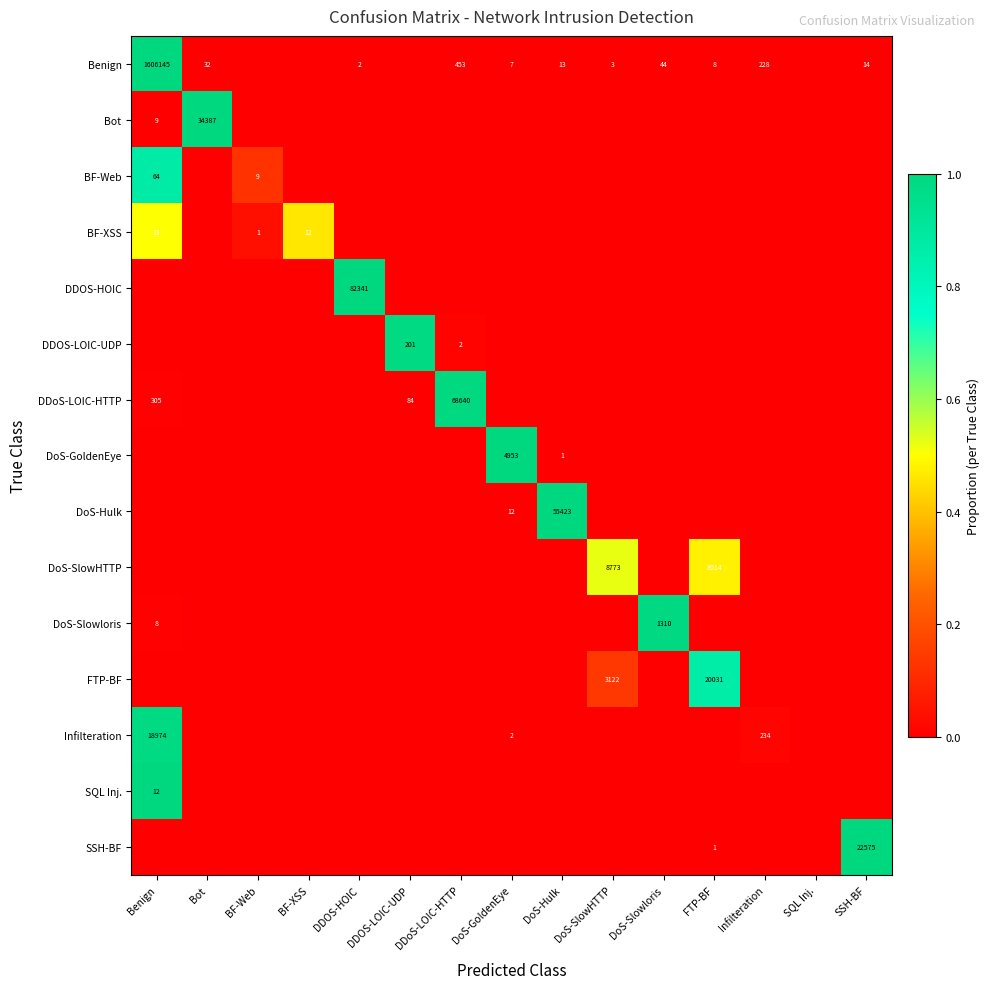

At SSH-BF, list the series in order from largest to smallest.

SSH-BF, Benign, Bot, BF-Web, BF-XSS, DDOS-HOIC, DDOS-LOIC-UDP, DDoS-LOIC-HTTP, DoS-GoldenEye, DoS-Hulk, DoS-SlowHTTP, DoS-Slowloris, FTP-BF, Infilteration, SQL Inj.